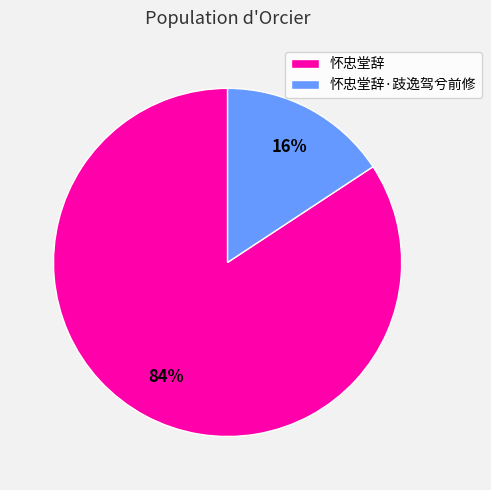

What percentage is the 怀忠堂辞·跂逸驾兮前修 slice, to the nearest percent?

16%